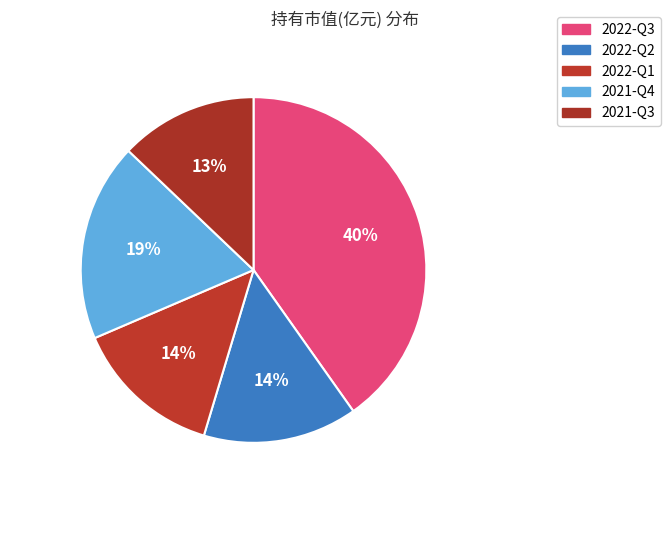

Combined, what portion of the pie is 2021-Q3 and 2022-Q3?

53.1%